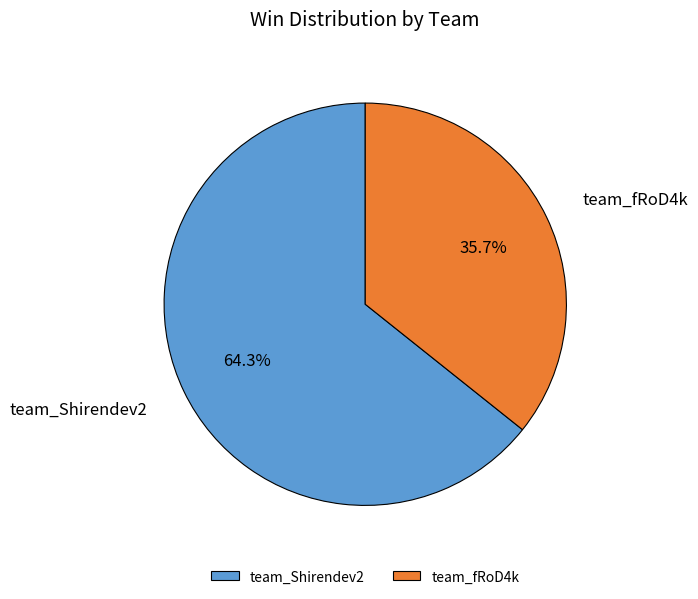

To the nearest percent, what is the combined percentage of team_Shirendev2 and team_fRoD4k?

100%